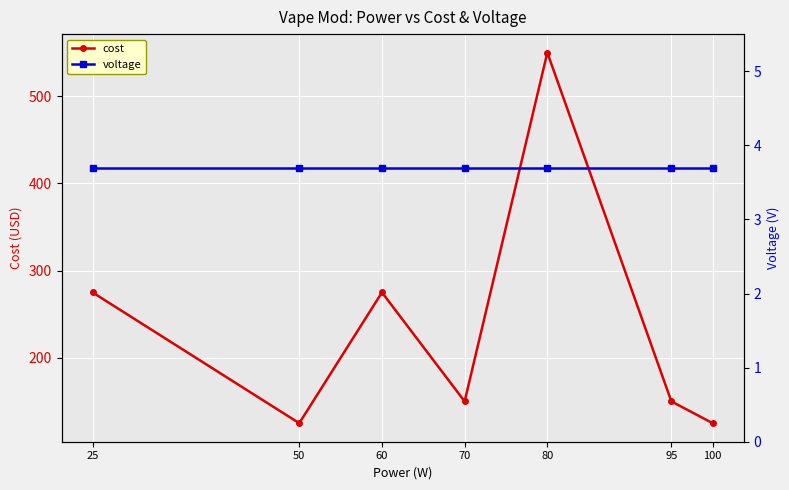

At which category is the sum across all series the highest?

80